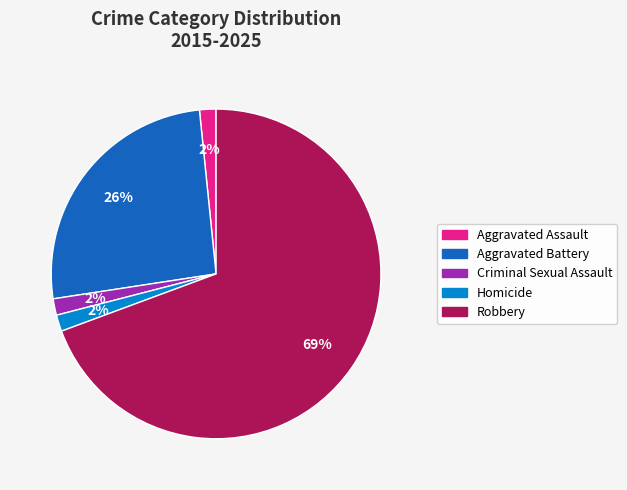

To the nearest percent, what portion does Aggravated Assault represent?

2%